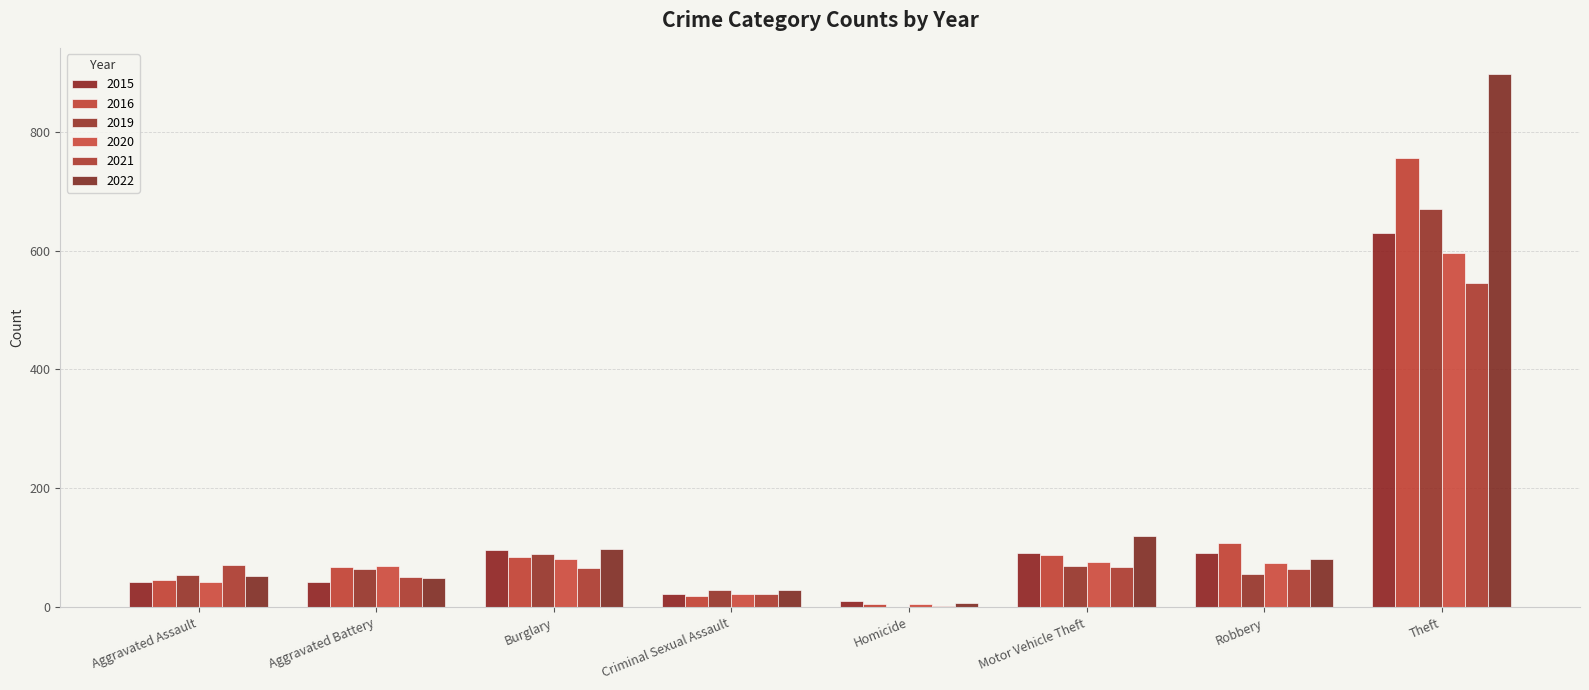

What is the spread (max minus min) of values at Robbery?

51